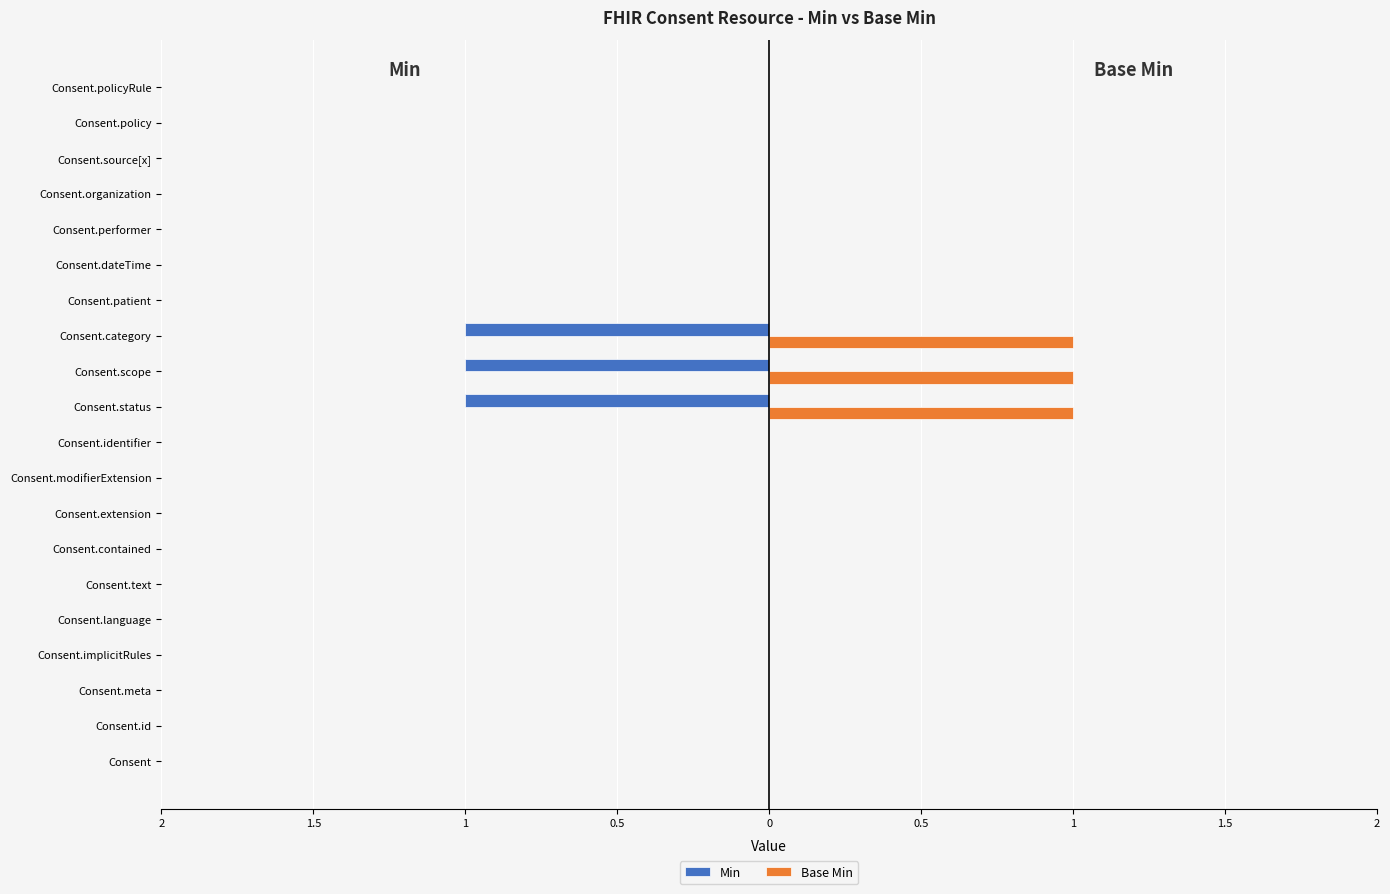

What are all the series names shown in the legend?

Min, Base Min